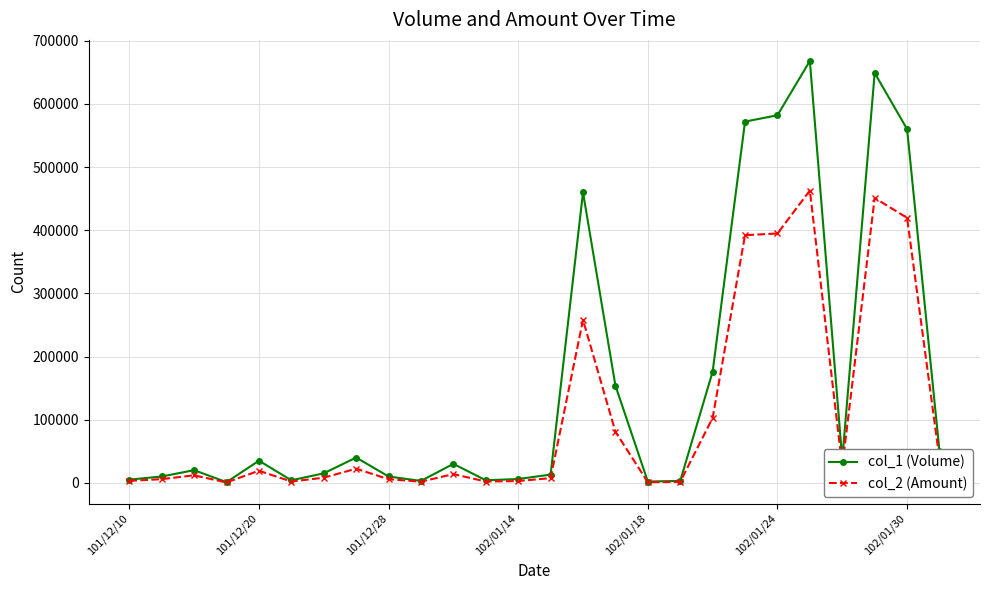

List the series in order of their overall mean, lowest first.

col_2 (Amount), col_1 (Volume)